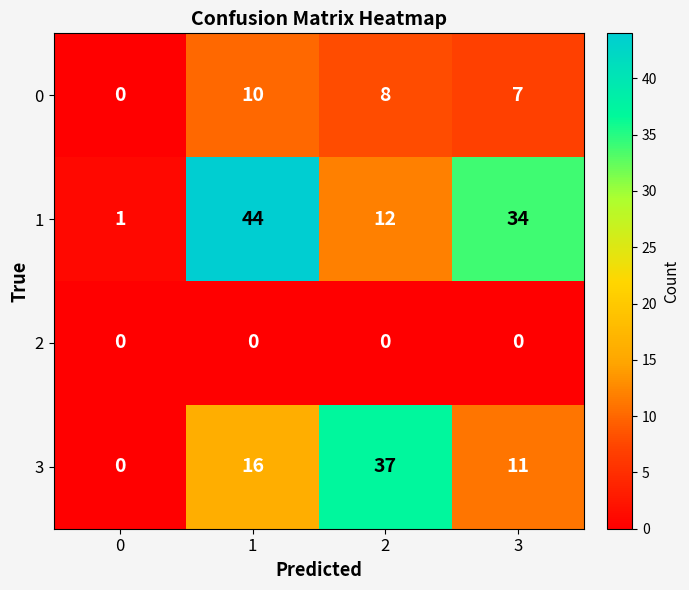

List the series in order of their overall mean, highest first.

1, 3, 0, 2